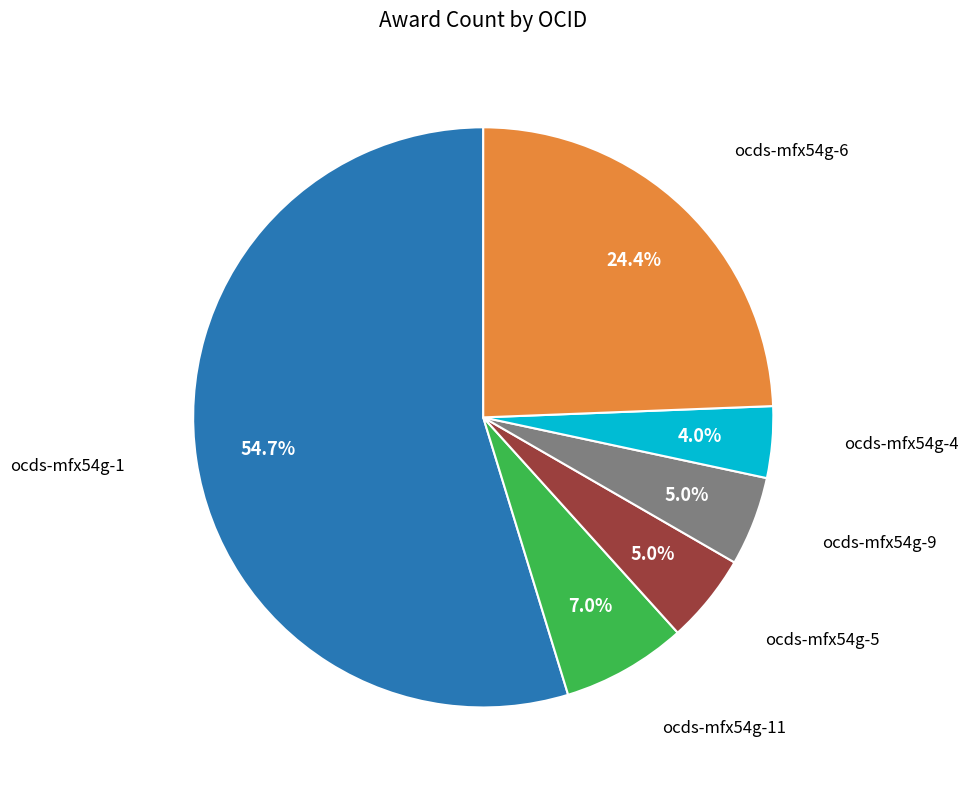

Is there a majority slice in this chart?

Yes